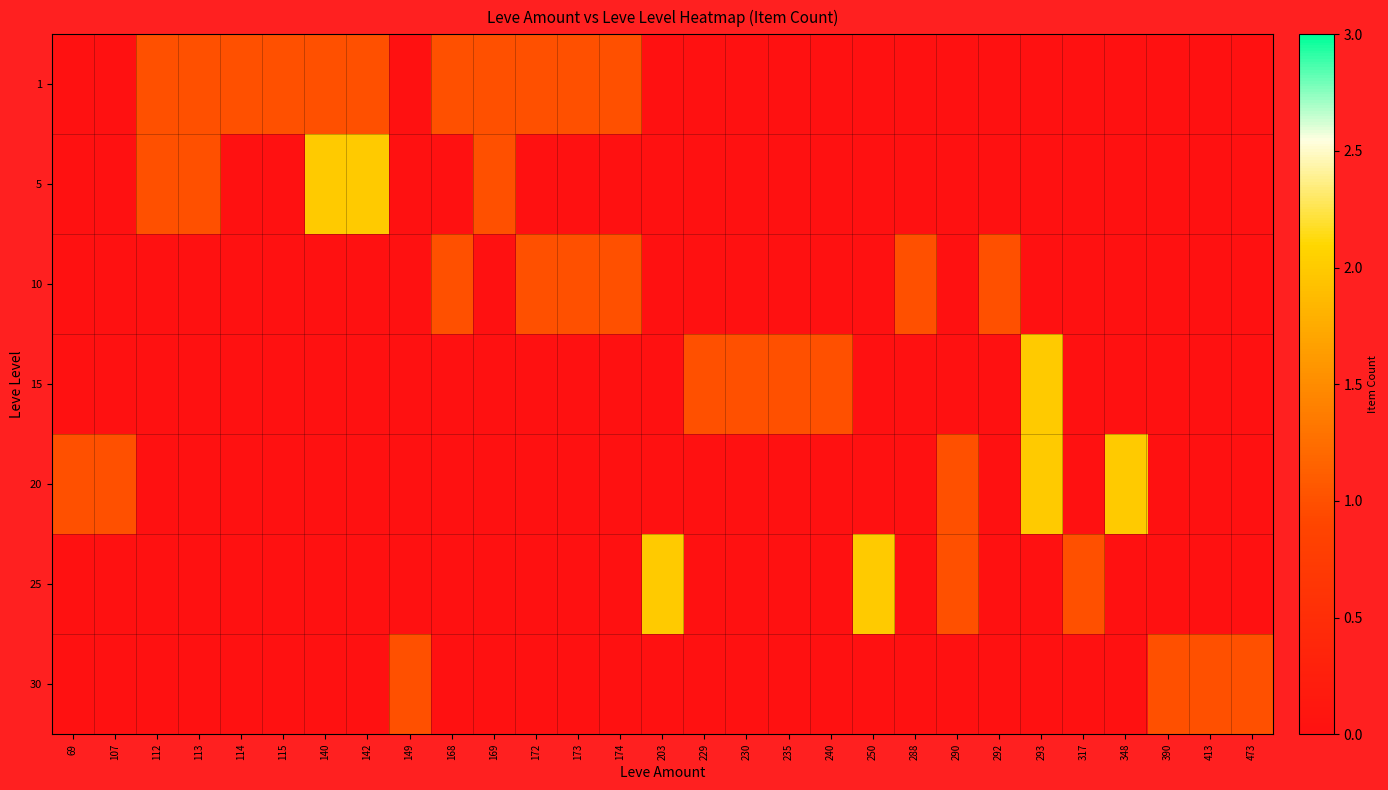

At which label does 30 reach its minimum?

69